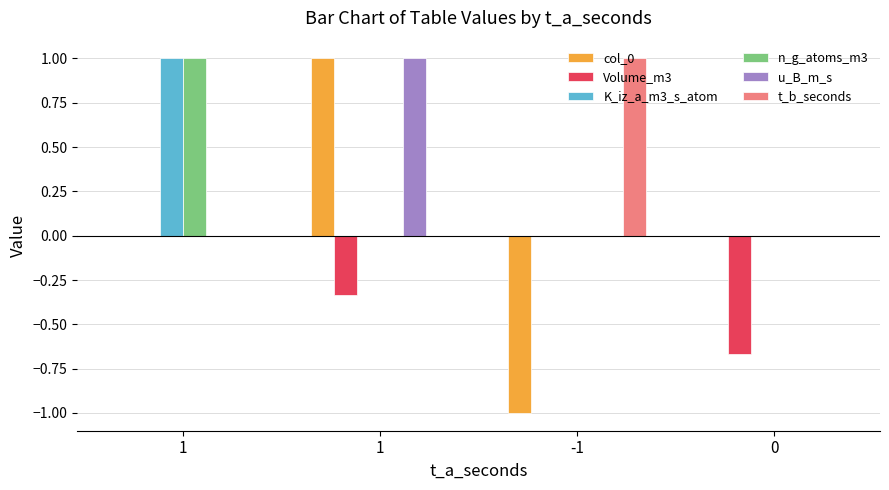

Reading left to right, list all the values displayed in this chart.

col_0: 1=0.0	1=1.0	-1=-1.0	0=0.0
Volume_m3: 1=0.0	1=-0.3	-1=0.0	0=-0.7
K_iz_a_m3_s_atom: 1=1.0	1=0.0	-1=0.0	0=0.0
n_g_atoms_m3: 1=1.0	1=0.0	-1=0.0	0=0.0
u_B_m_s: 1=0.0	1=1.0	-1=0.0	0=0.0
t_b_seconds: 1=0.0	1=0.0	-1=1.0	0=0.0